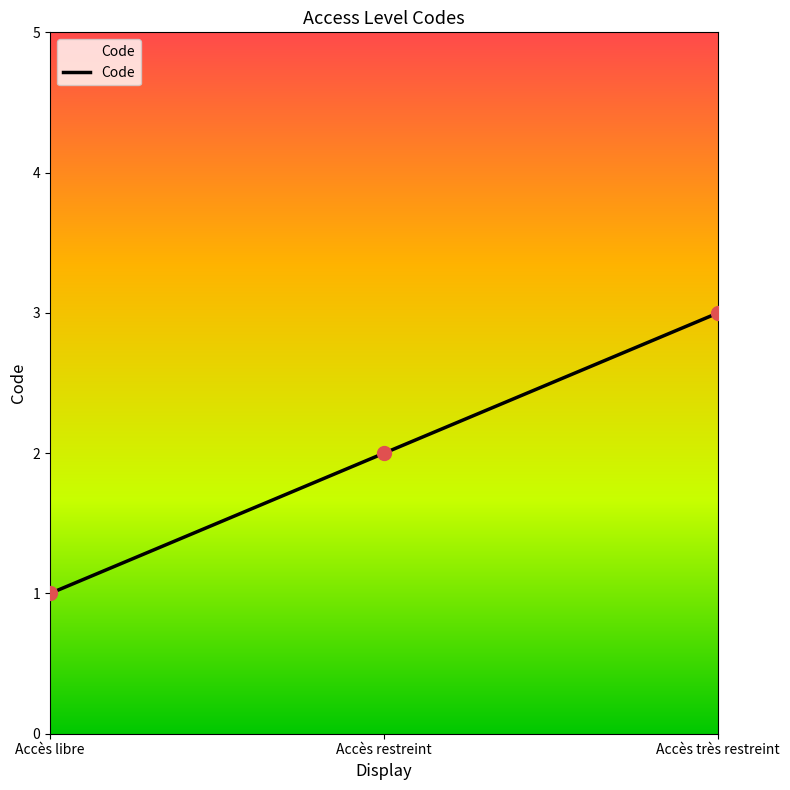

Approximately how many times larger is the value at Accès restreint compared to Accès très restreint?

0.7